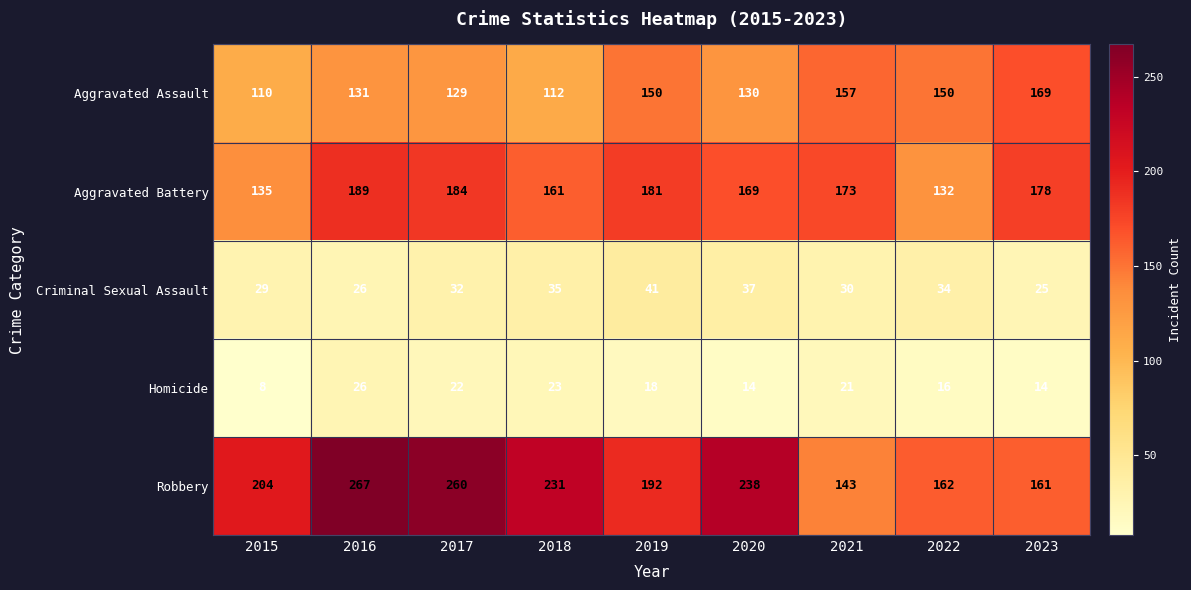

What is the maximum value for Criminal Sexual Assault?

41